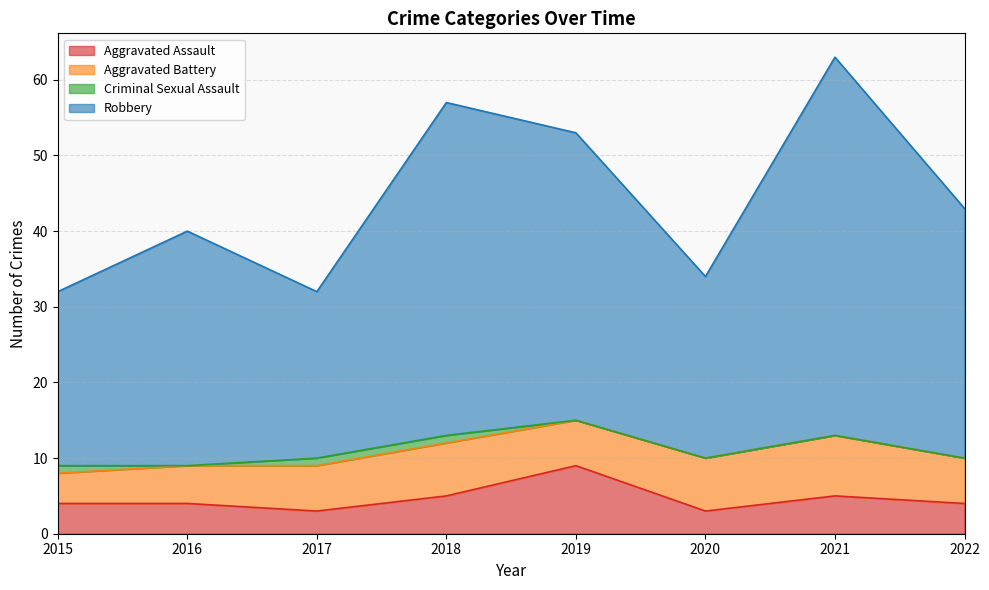

At which category is the sum across all series the highest?

2021